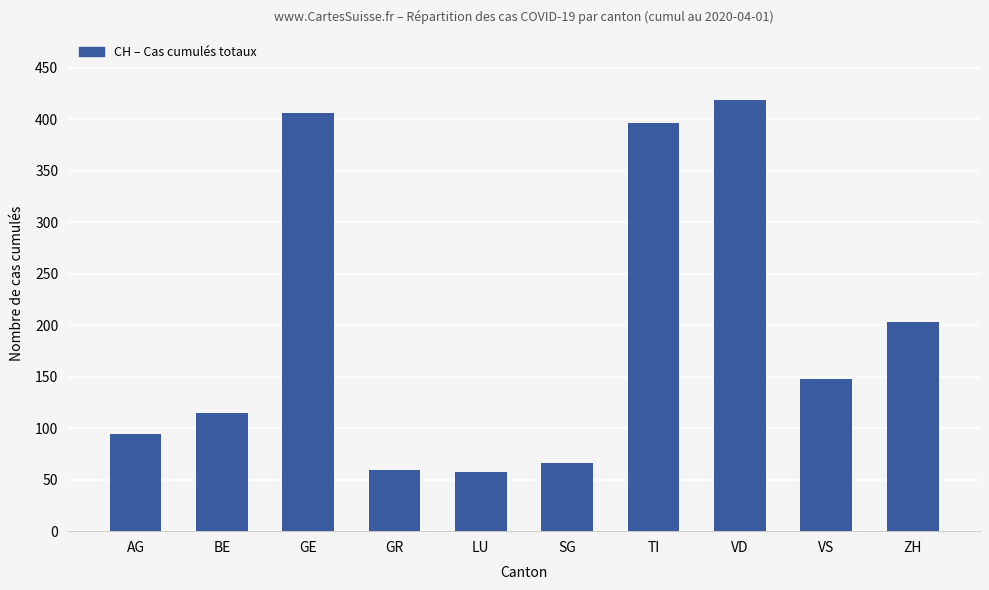

What is the greatest value displayed?

419